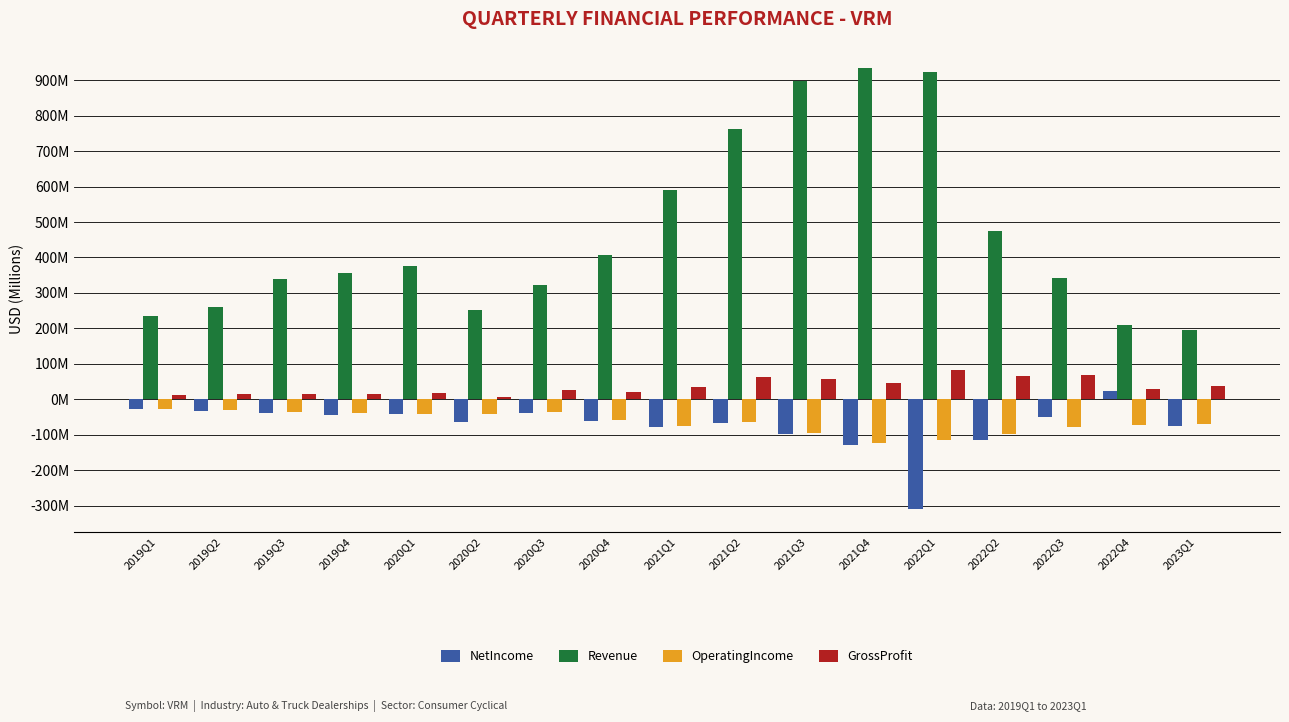

At 2020Q2, list the series in order from largest to smallest.

Revenue, GrossProfit, OperatingIncome, NetIncome